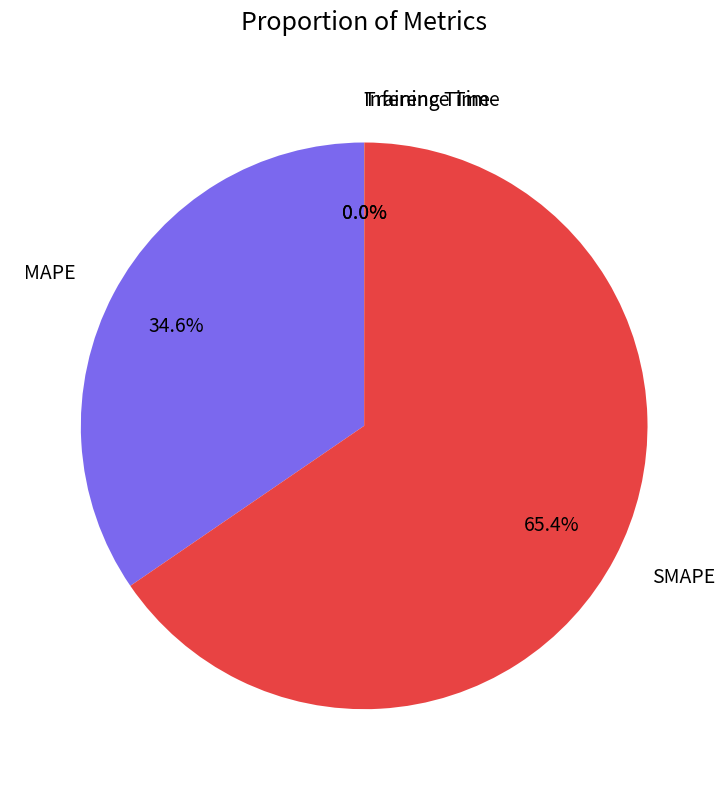

What is the total percentage of MAPE and SMAPE?

100.0%